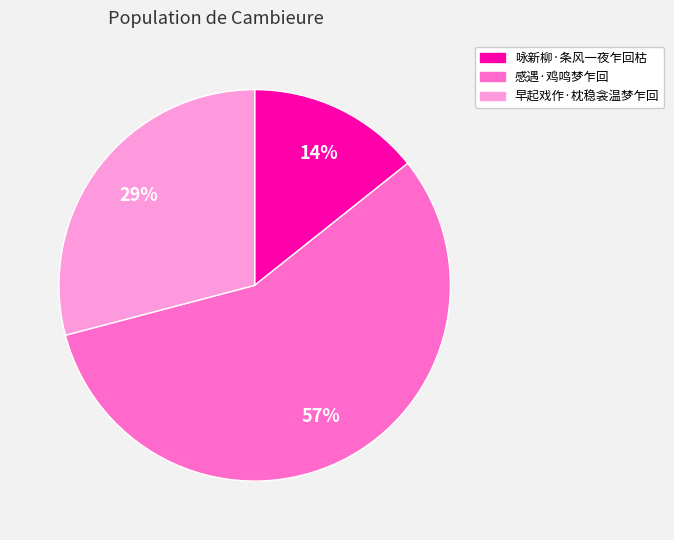

Is there any slice that represents more than half of the pie?

Yes